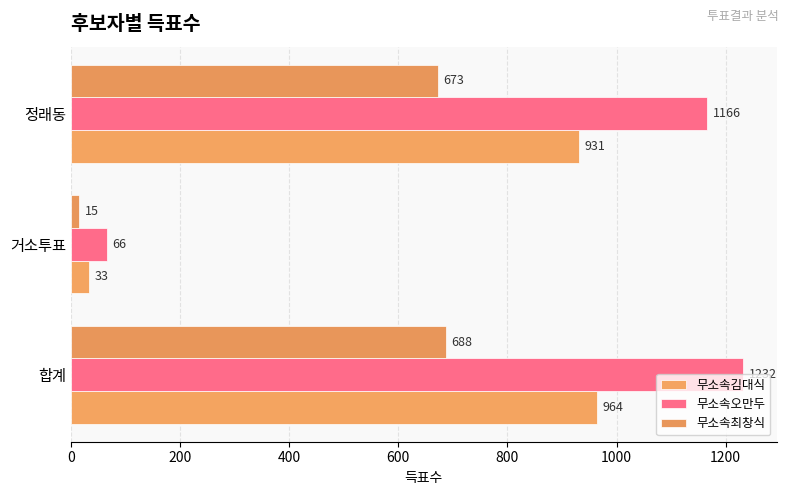

Count the number of categories in the chart.

3